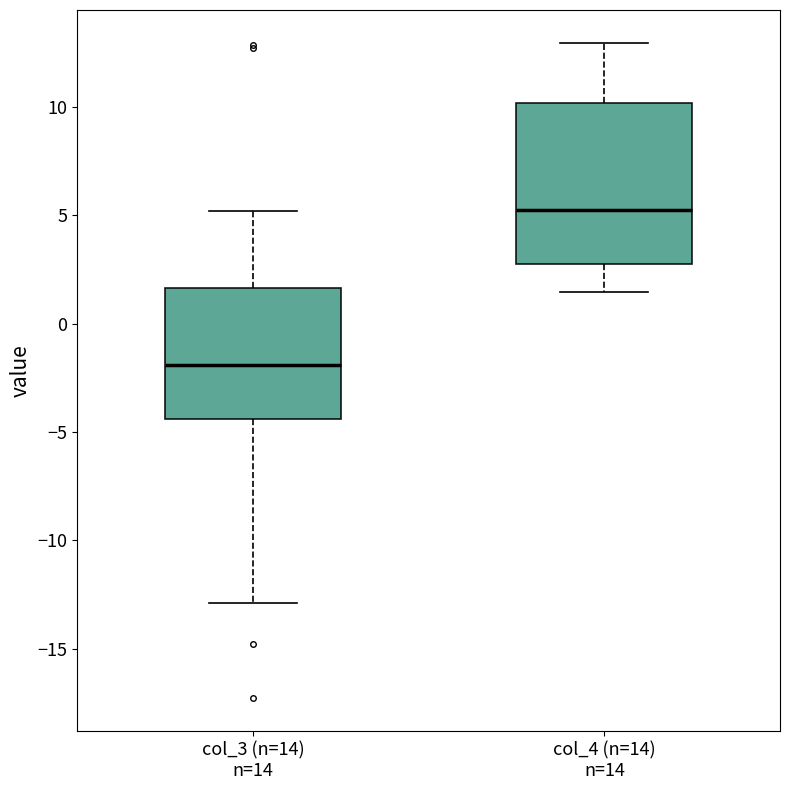

Reading left to right, transcribe this box plot: for each box, give where its median line is, the range the box spans, and where its two whiskers end, as read against the y-axis. The values are not printed on the chart, so give them approximately, as read against the axis.

col_3 (n=14) n=14: median -2.0, box -4.5 to 1.5, whiskers -13.0 to 5.0
col_4 (n=14) n=14: median 5.0, box 2.5 to 10.0, whiskers 1.5 to 13.0